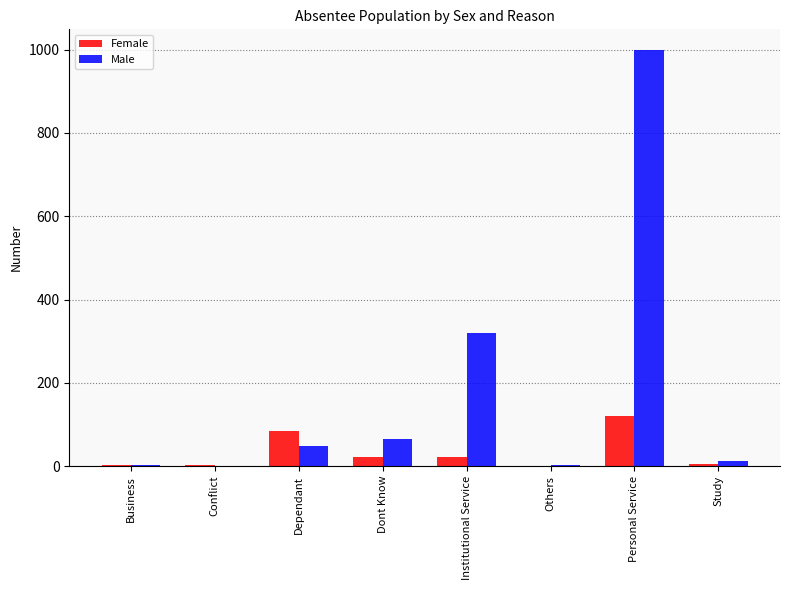

How many categories are shown in the chart?

8